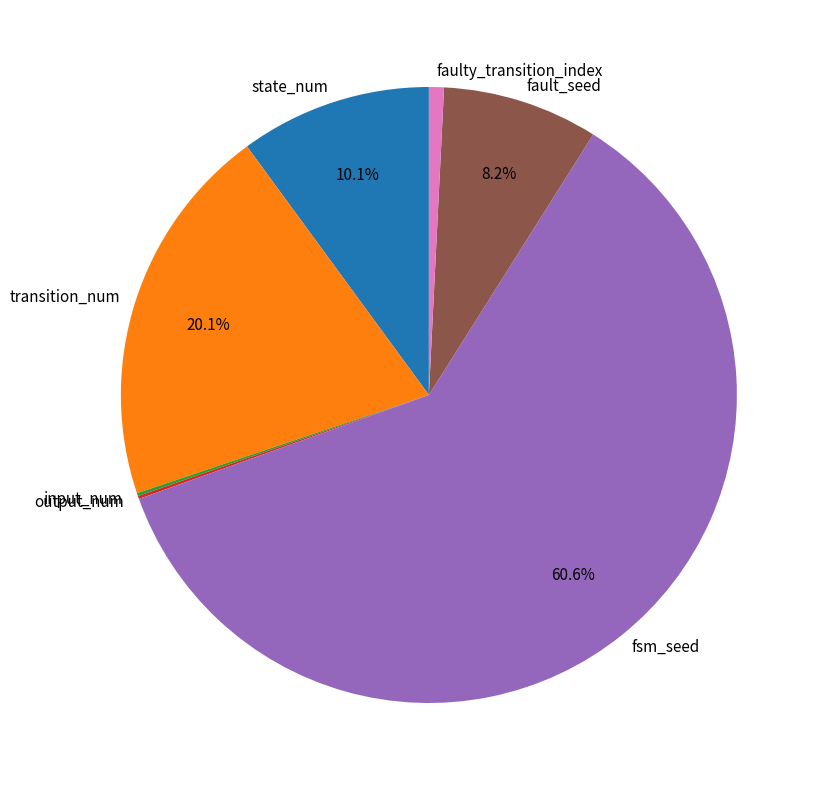

To the nearest percent, what percentage of the pie is state_num?

10%